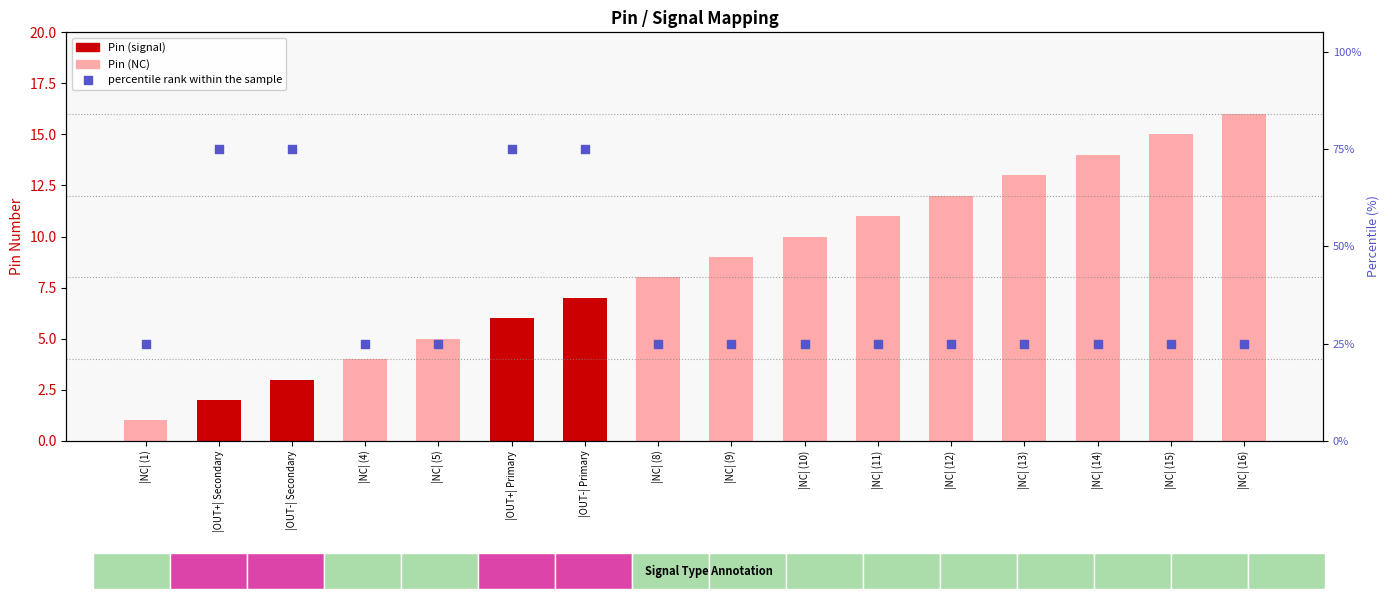

Which series has the largest Y range (max minus min)?

percentile rank within the sample